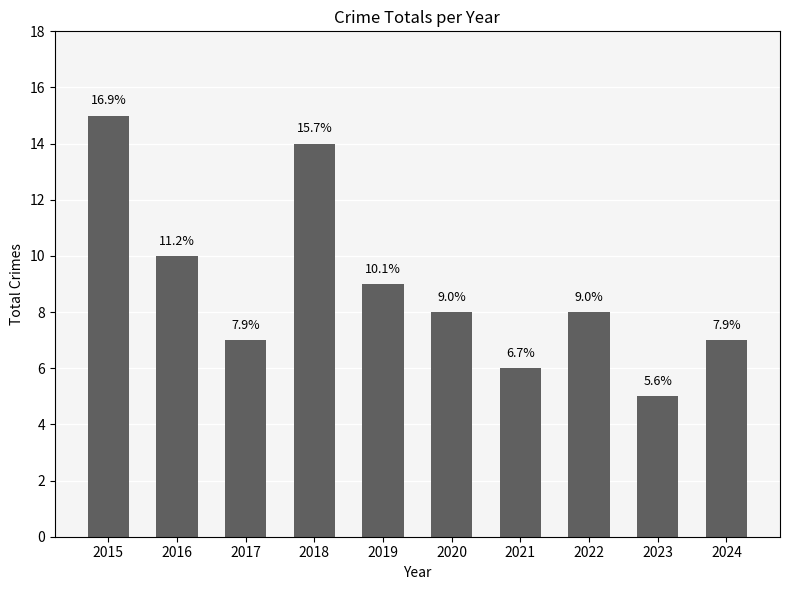

Count the values in the range 7 to 10.

6